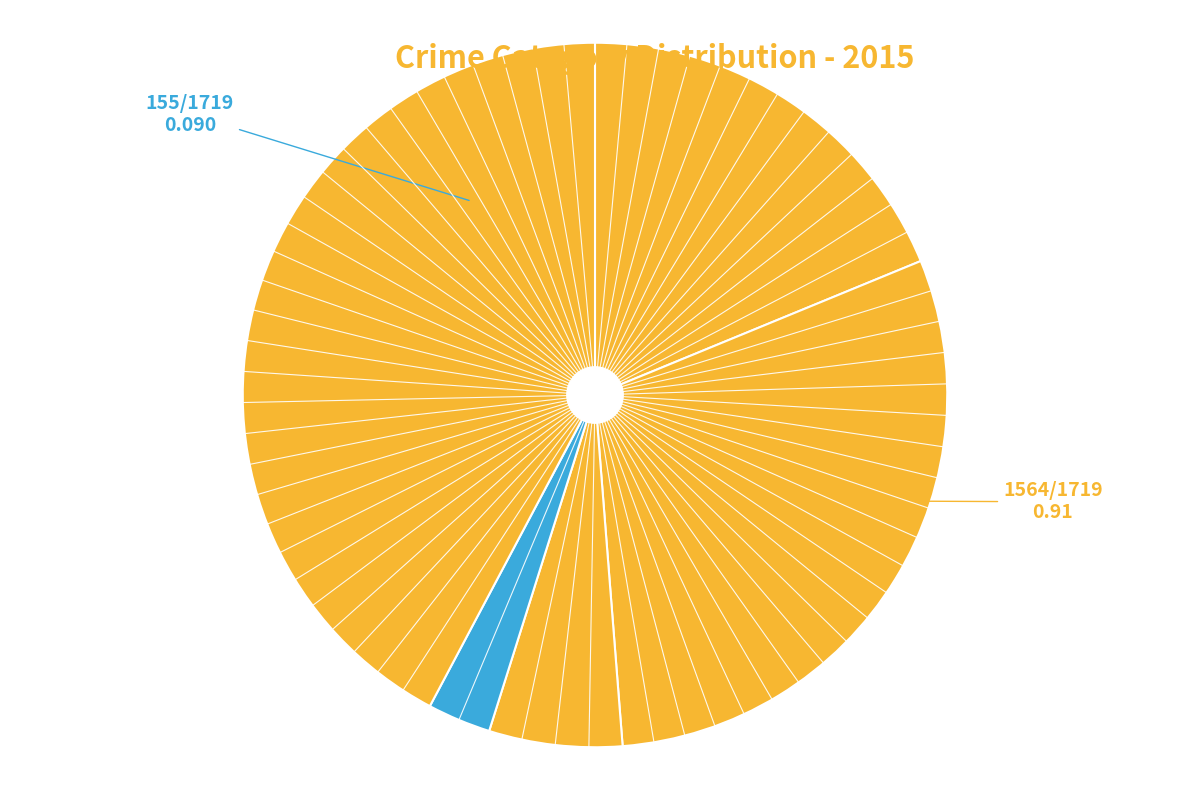

Does any single category account for the majority?

No